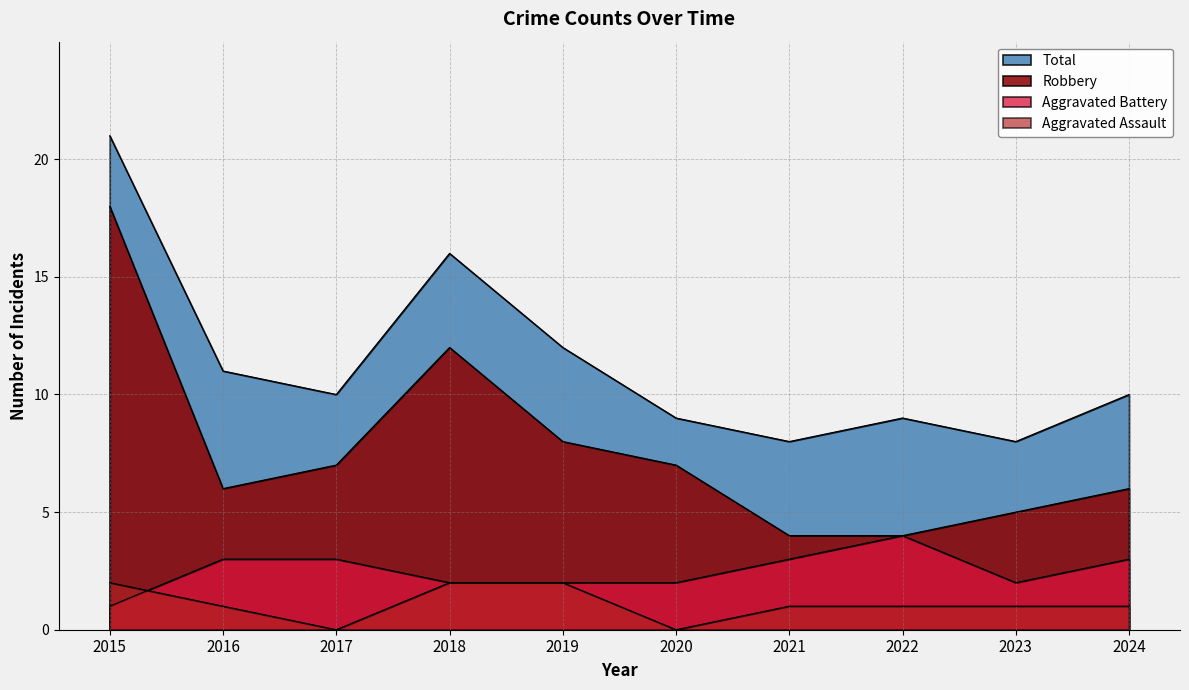

At which label does Aggravated Battery reach its peak?

2022